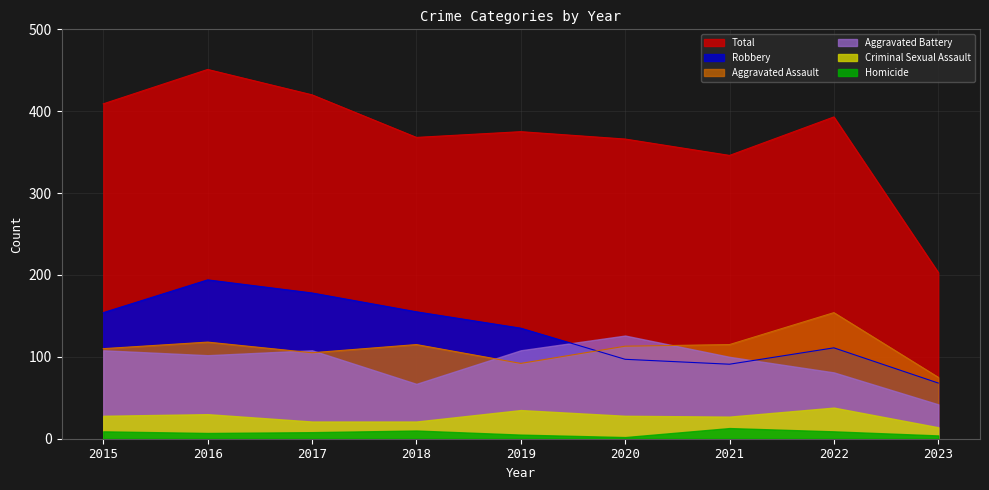

What is the difference between the Total values at 2016 and 2020?

85